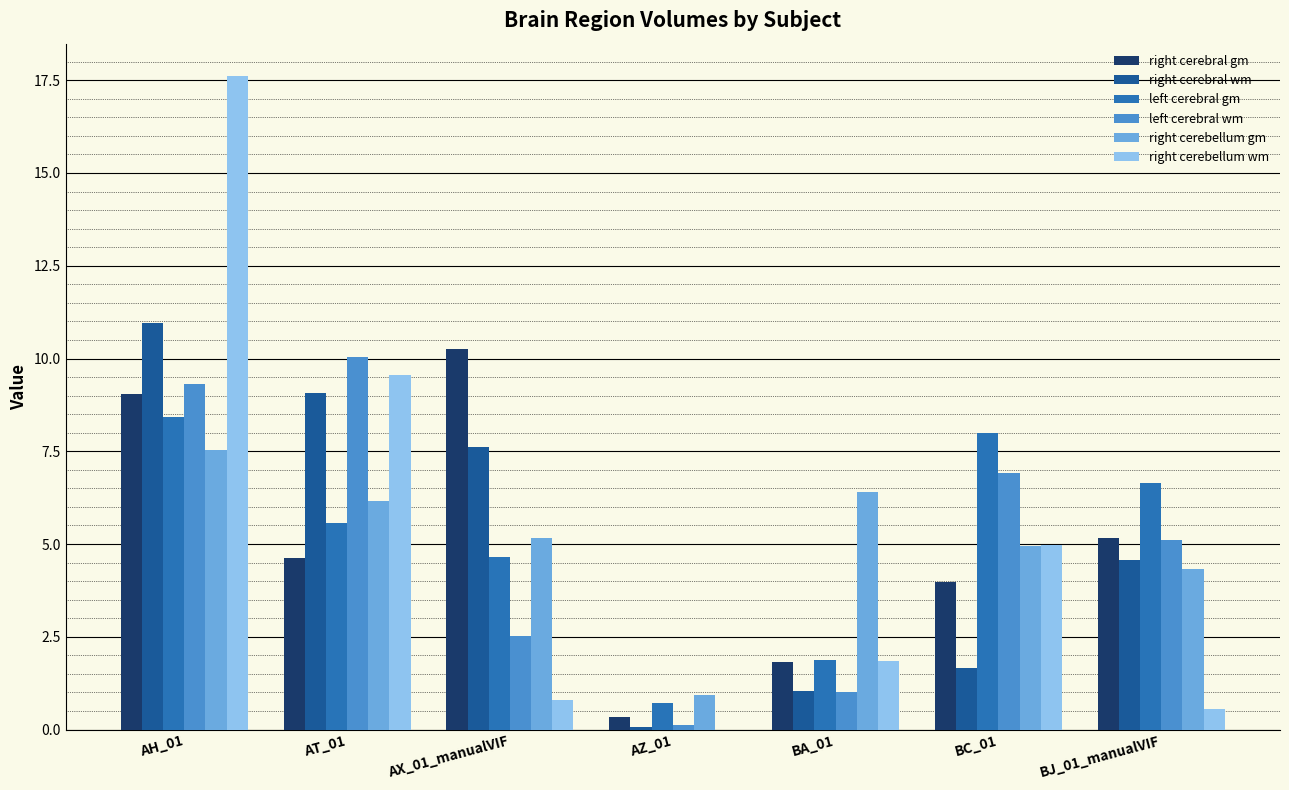

Count the number of data series in this chart.

6